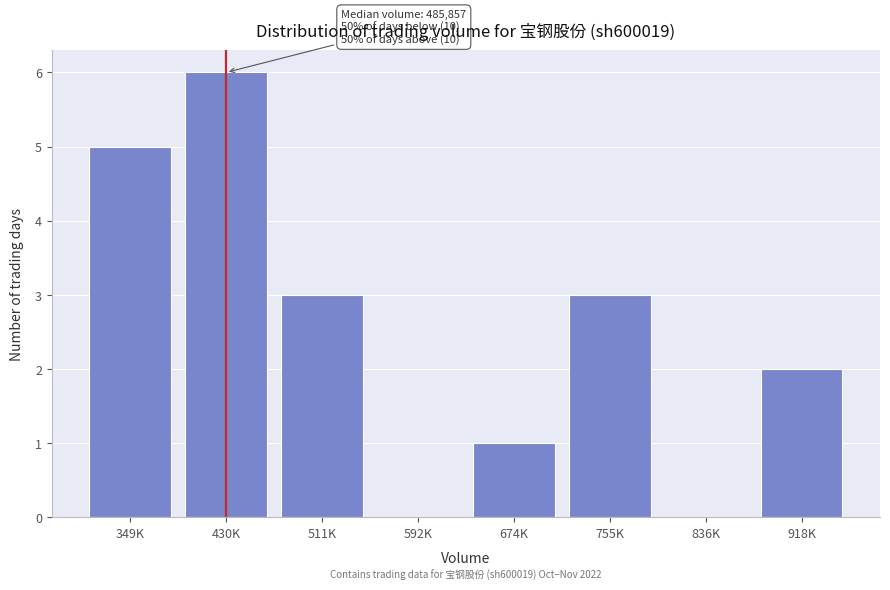

Reading left to right, what are all the values shown in this chart?

349K=5	430K=6	511K=3	592K=0	674K=1	755K=3	836K=0	918K=2